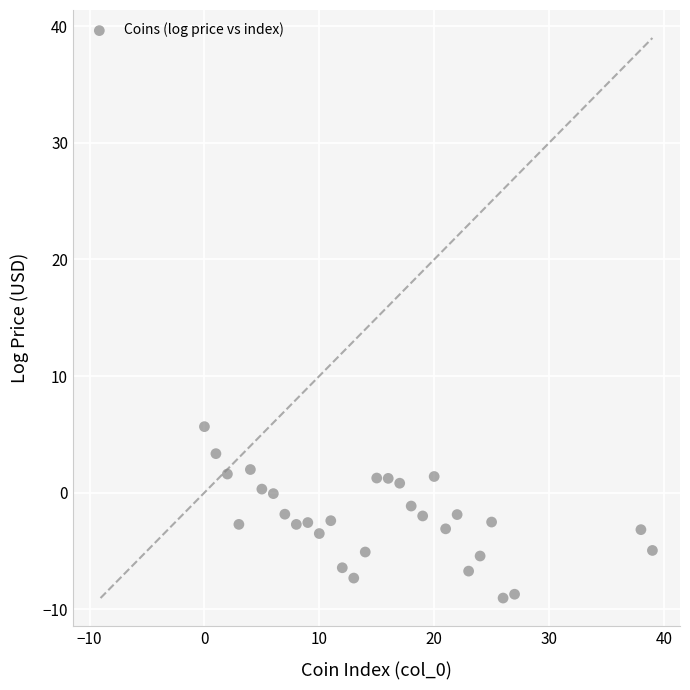

Count the number of points in this scatter plot.

30